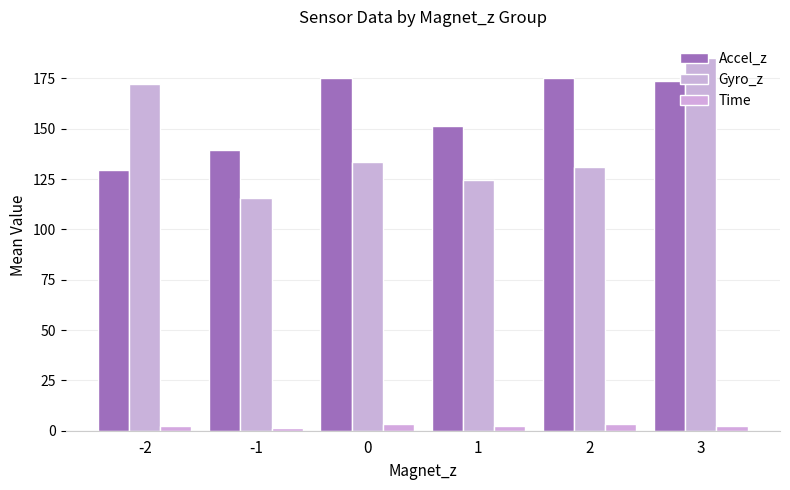

Which series has the largest total across all categories?

Accel_z